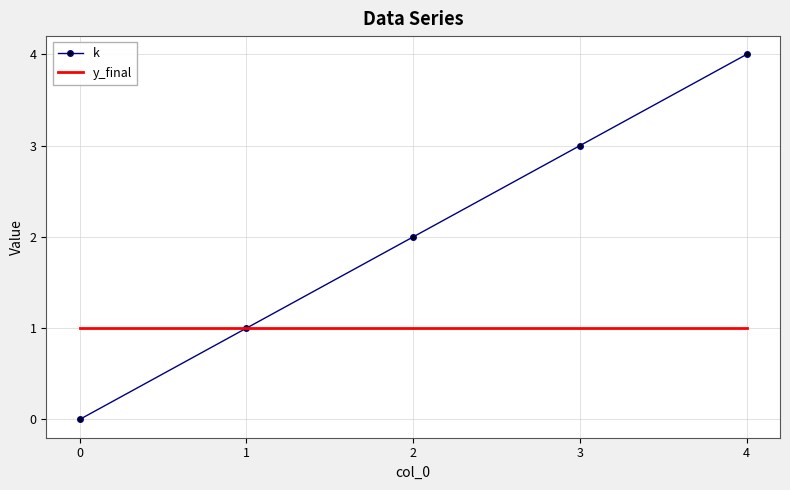

What is the greatest value displayed?

4